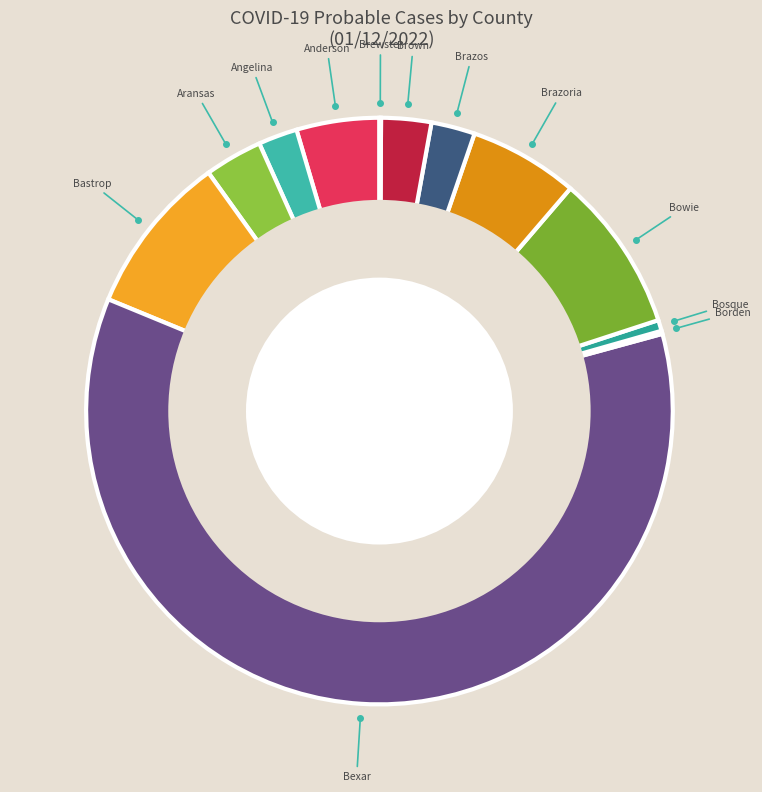

Which category accounts for the majority?

Bexar